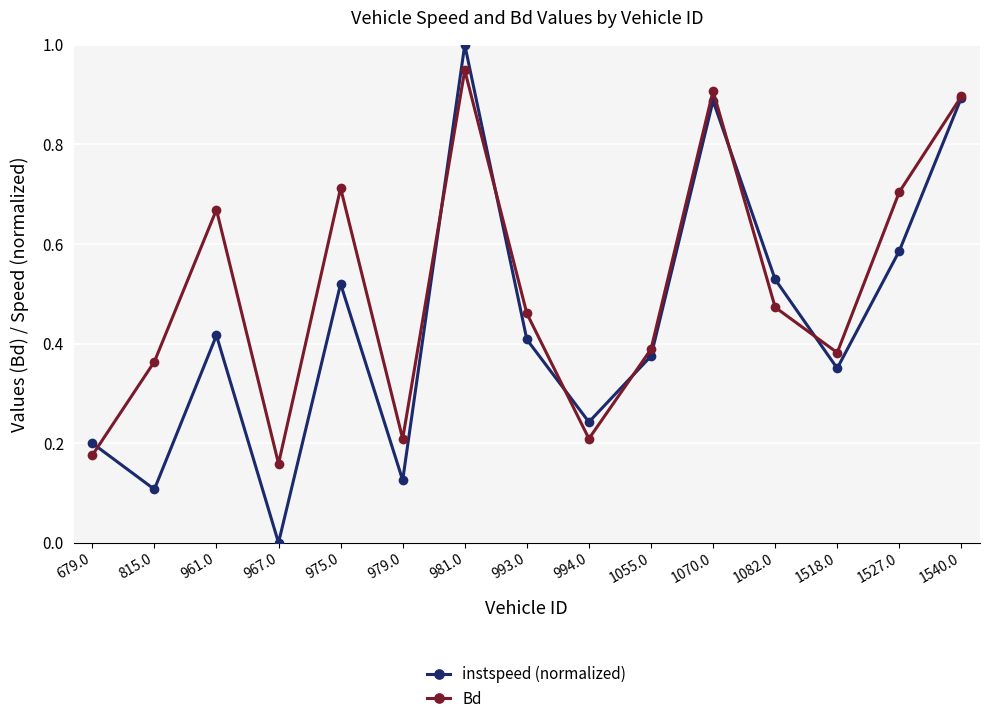

At how many categories does at least one series exceed 0?

15